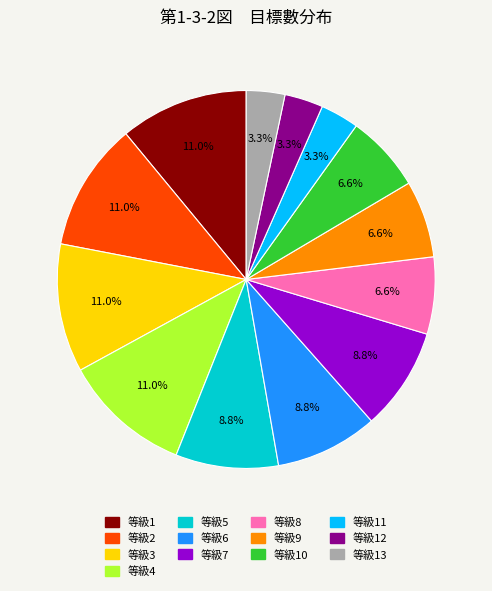

Is there a majority slice in this chart?

No